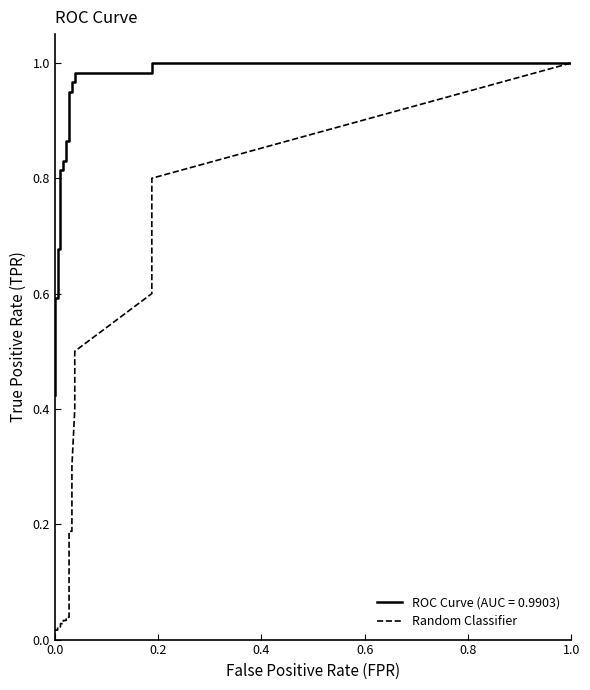

True or false: there are more than 1 points higher than both neighbors.

False